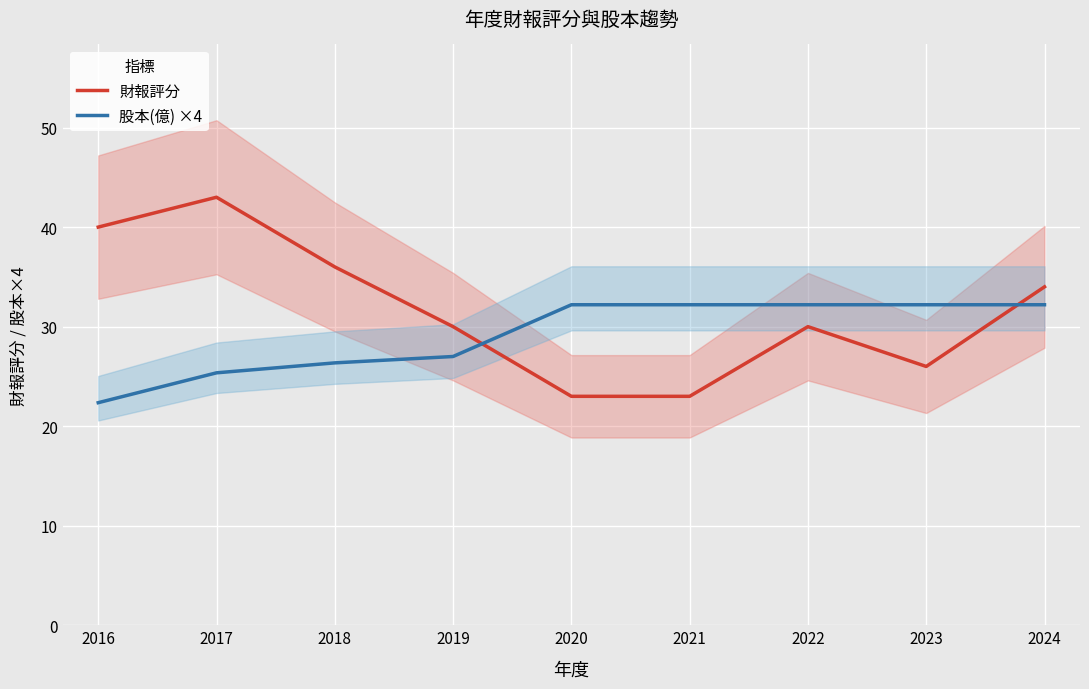

Which series changed the most between 2018 and 2021?

財報評分